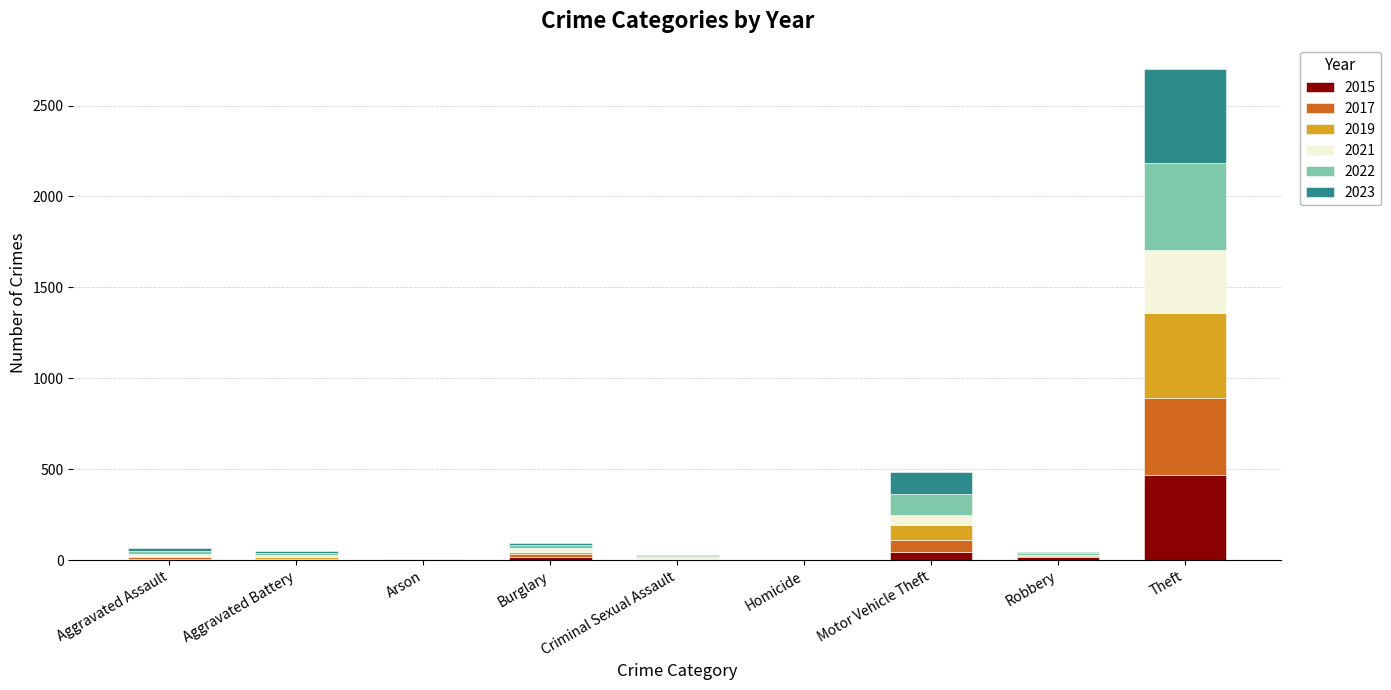

What is the highest value of the 2015 series?

467